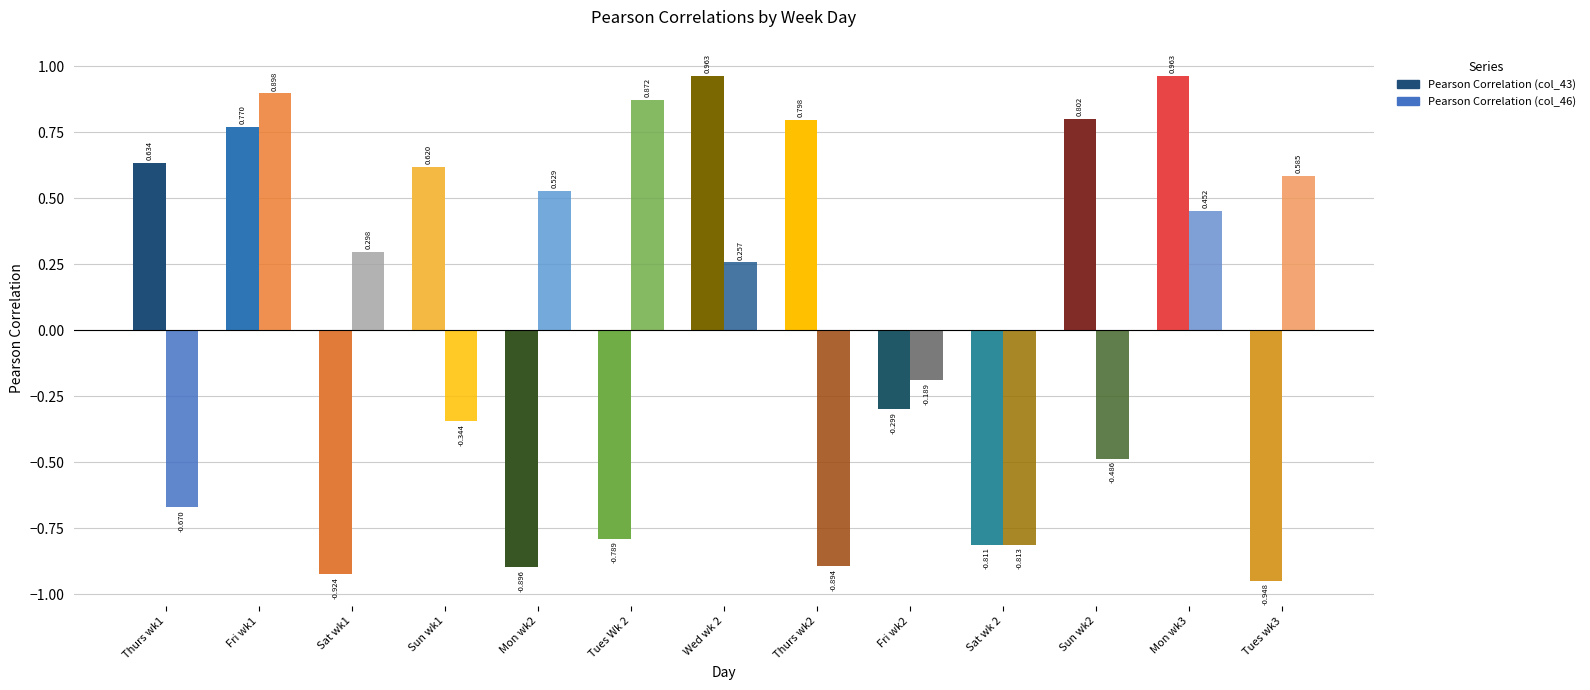

Is it true that Pearson Correlation (col_46) equals -0.5 at Sun wk2?

True